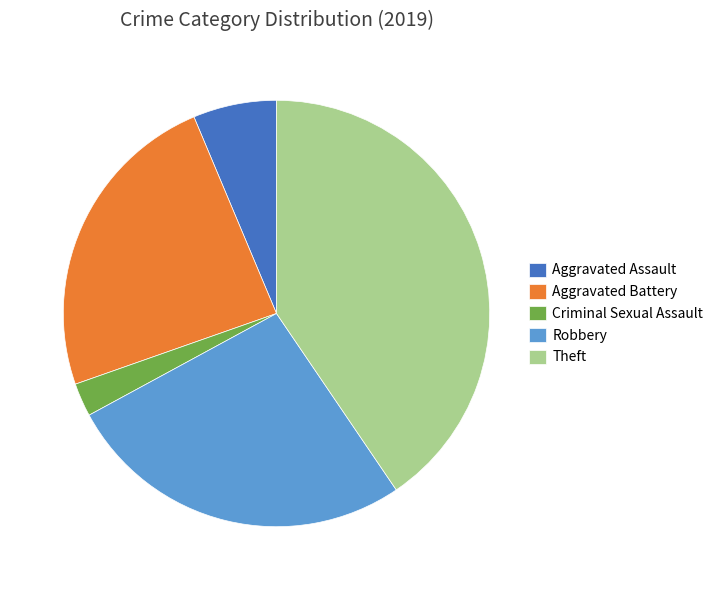

Is it true that Aggravated Assault is 1% of the pie?

False